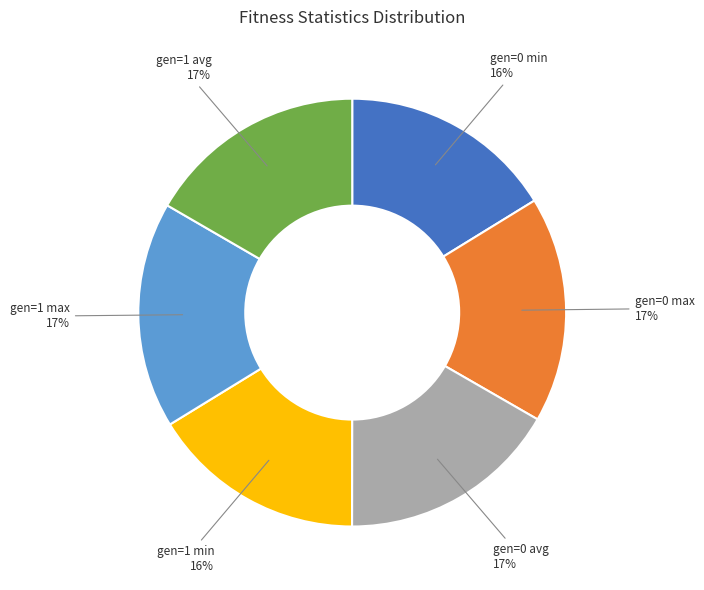

Does any single category account for the majority?

No